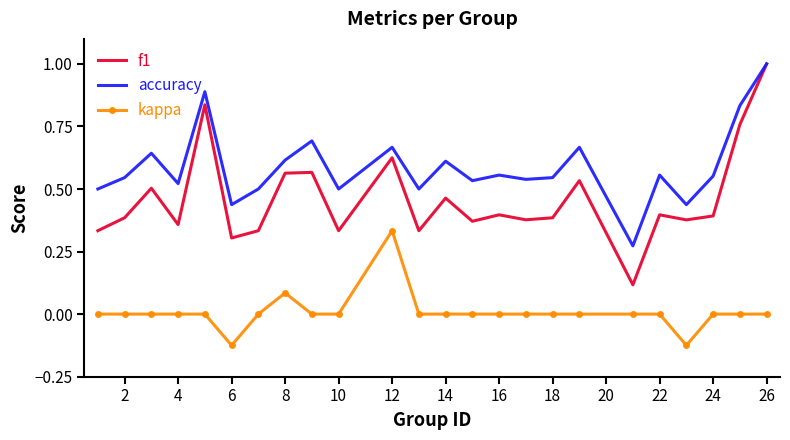

What is the sum of all kappa values?

0.2